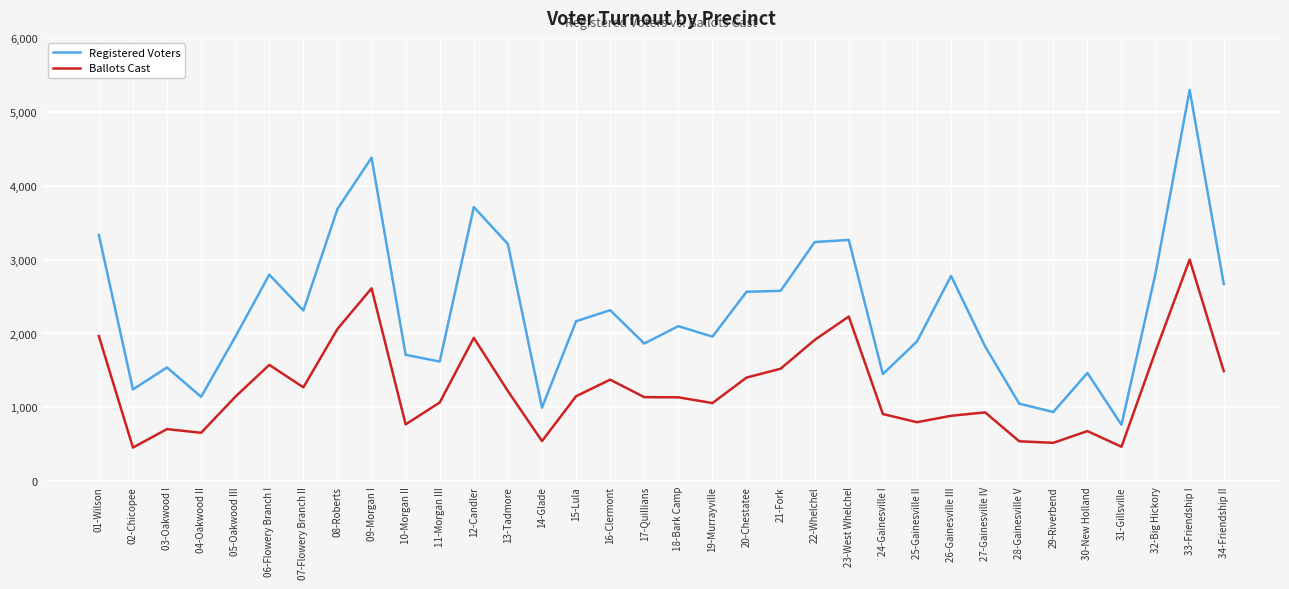

Is it true that Ballots Cast equals 467 at 31-Gillsville?

True